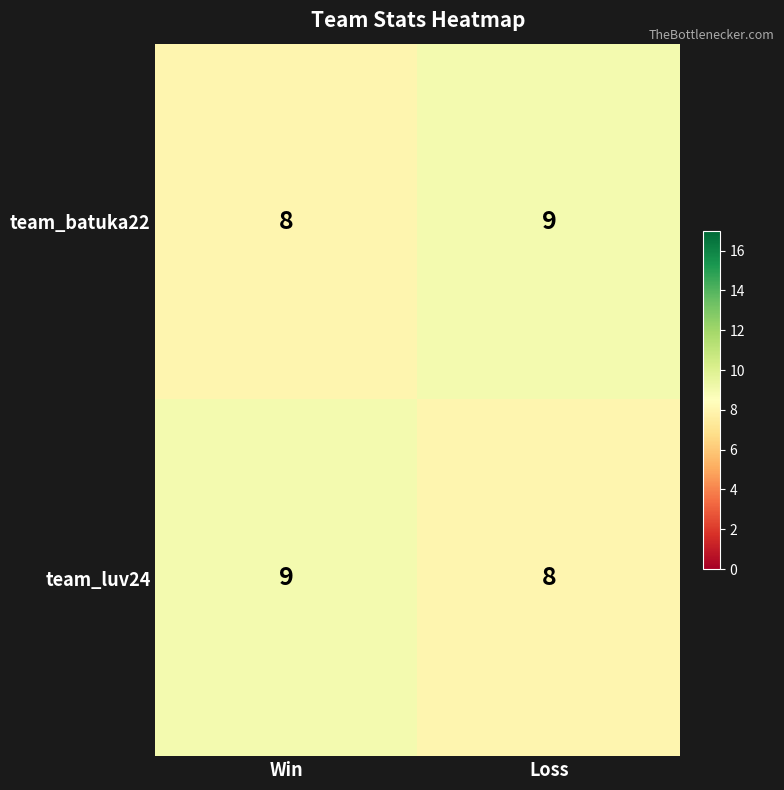

Where is team_luv24 nearest to the value 8?

Loss